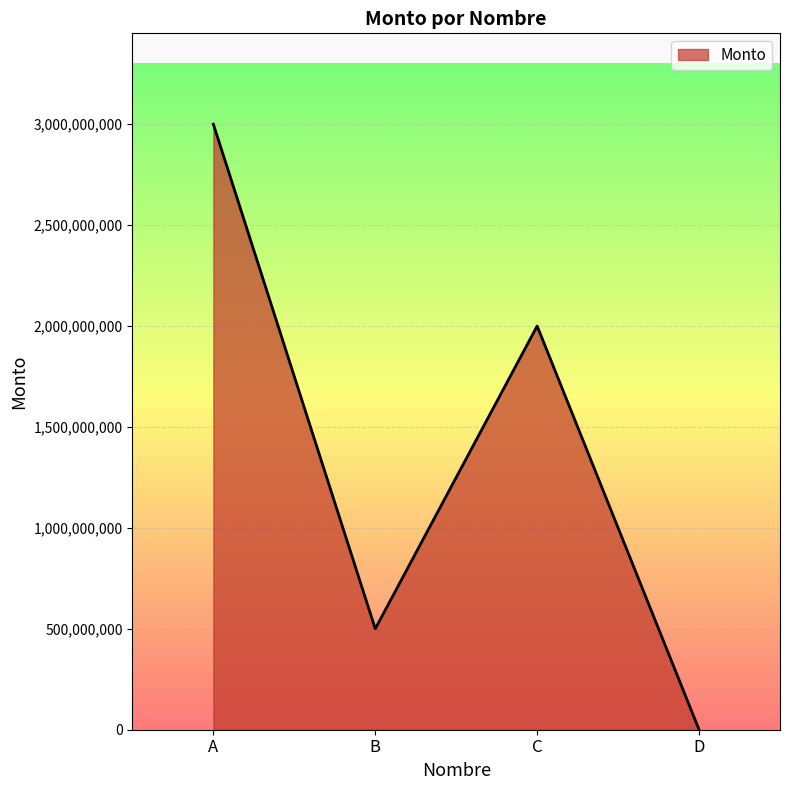

Which has a higher value, B or A?

A